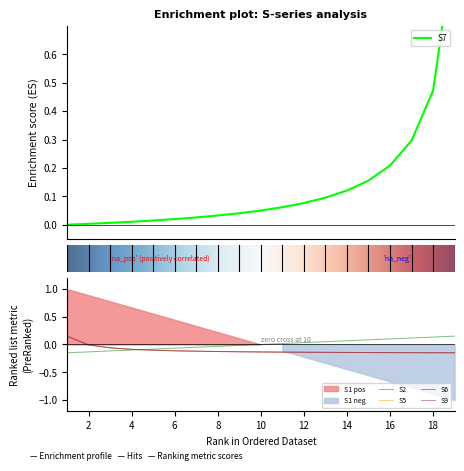

How many distinct data groups are displayed?

4